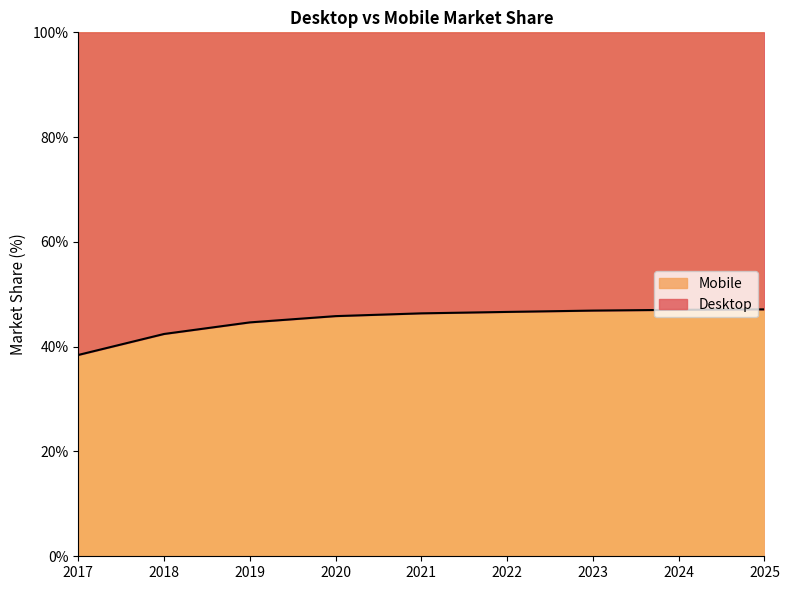

Approximately how many times larger is the value at 2020 compared to 2017?

1.2